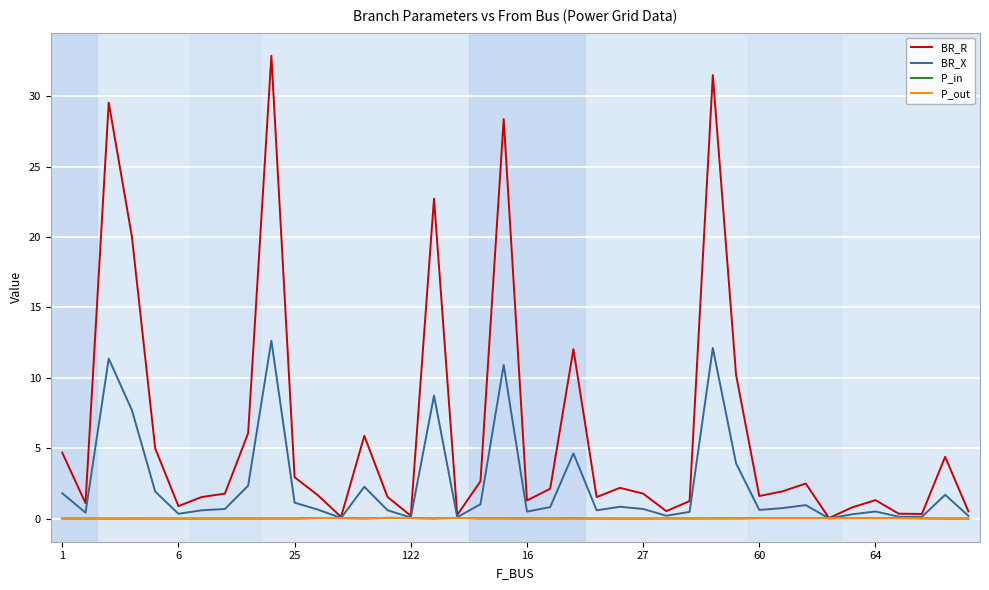

True or false: BR_R and P_out cross at least once.

False